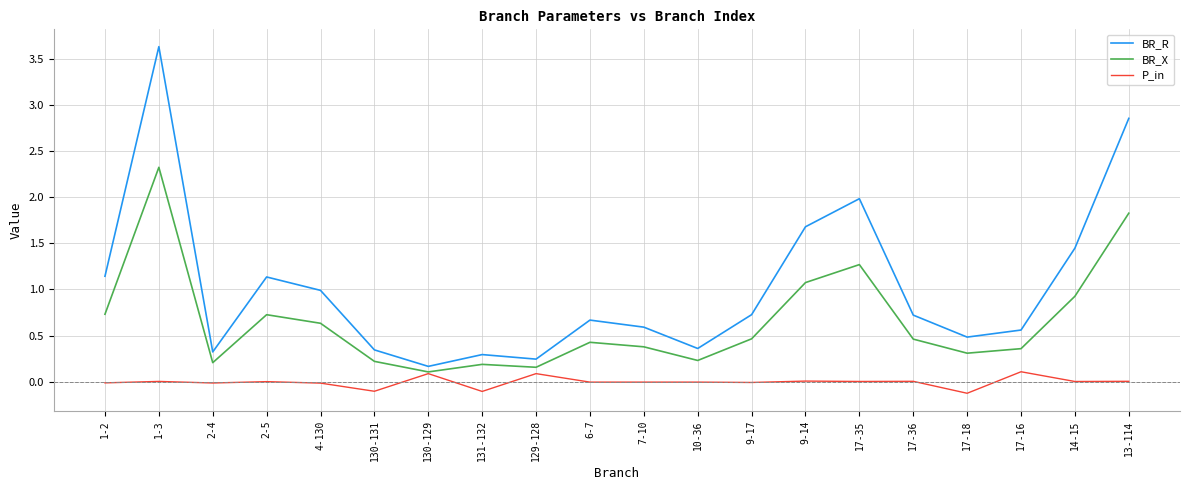

At which category is the sum across all series the highest?

1-3